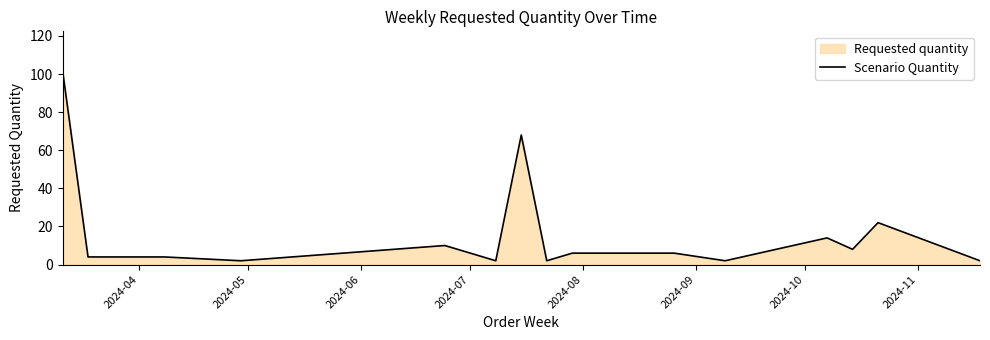

Reading left to right, list all the values displayed in this chart.

102	4	4	2	10	2	68	2	6	6	2	14	8	22	2